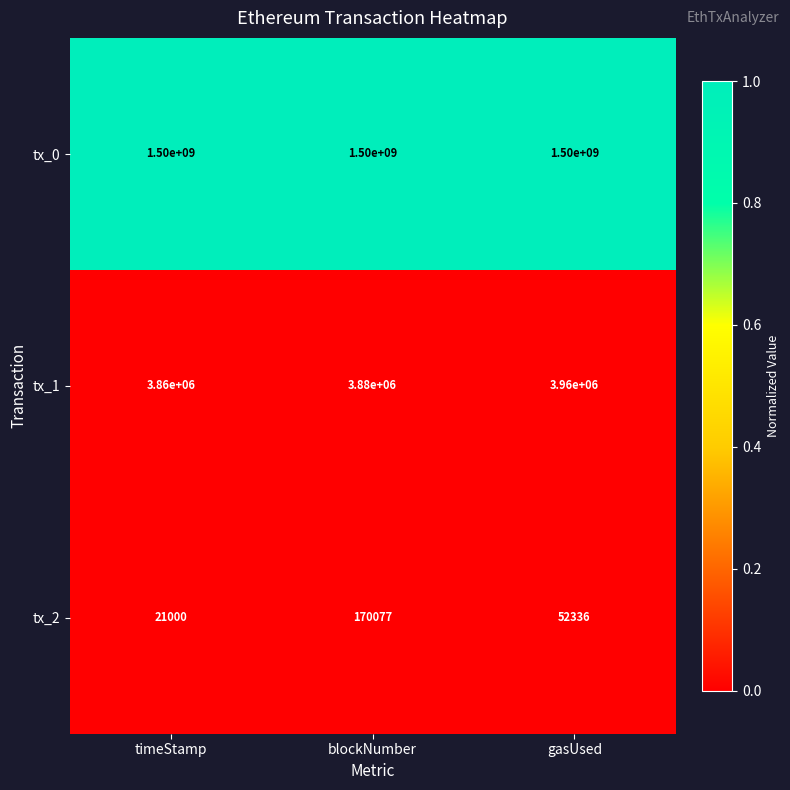

What is the smallest value displayed?

21000